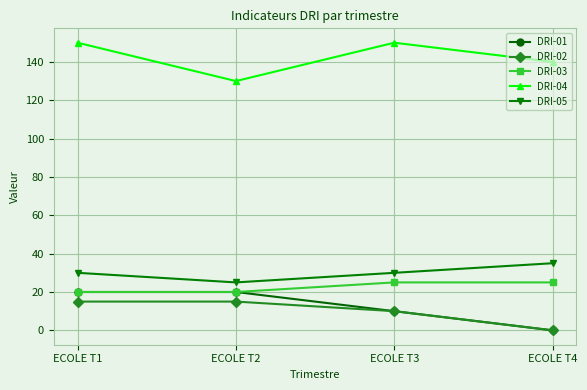

At which category is the sum across all series the highest?

ECOLE T1